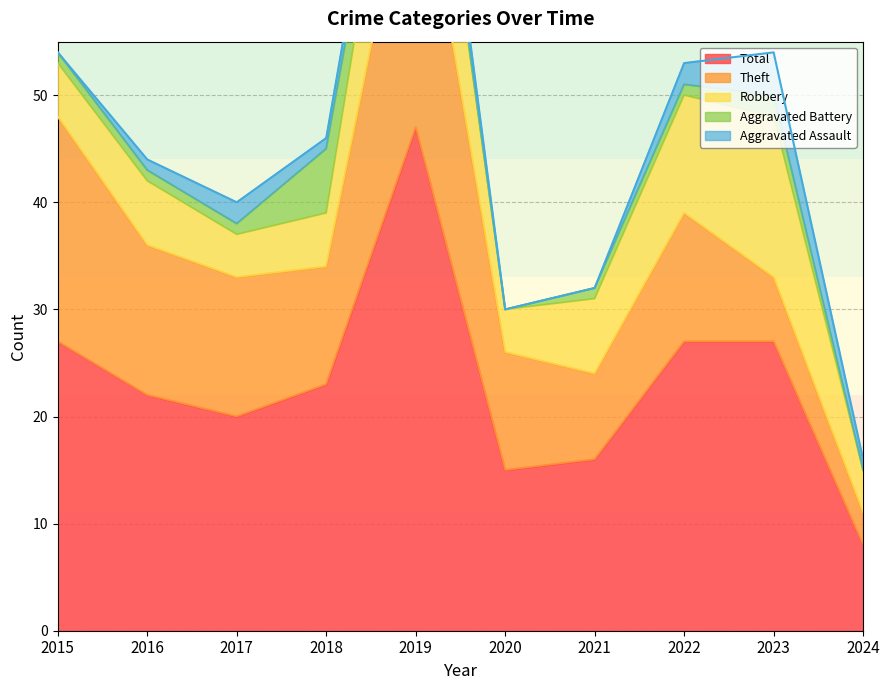

What is the difference between the highest and lowest values at 2024?

8